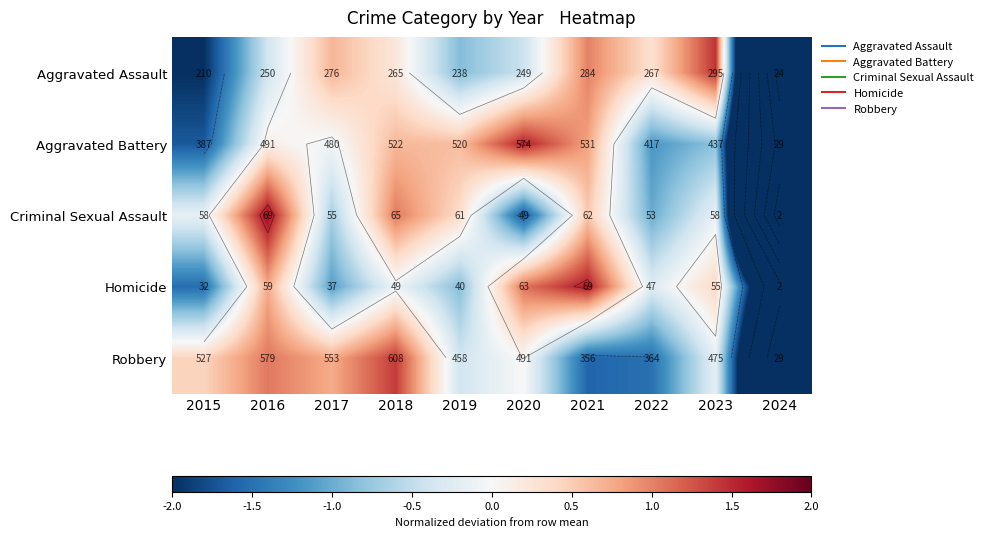

How many distinct data groups are displayed?

5